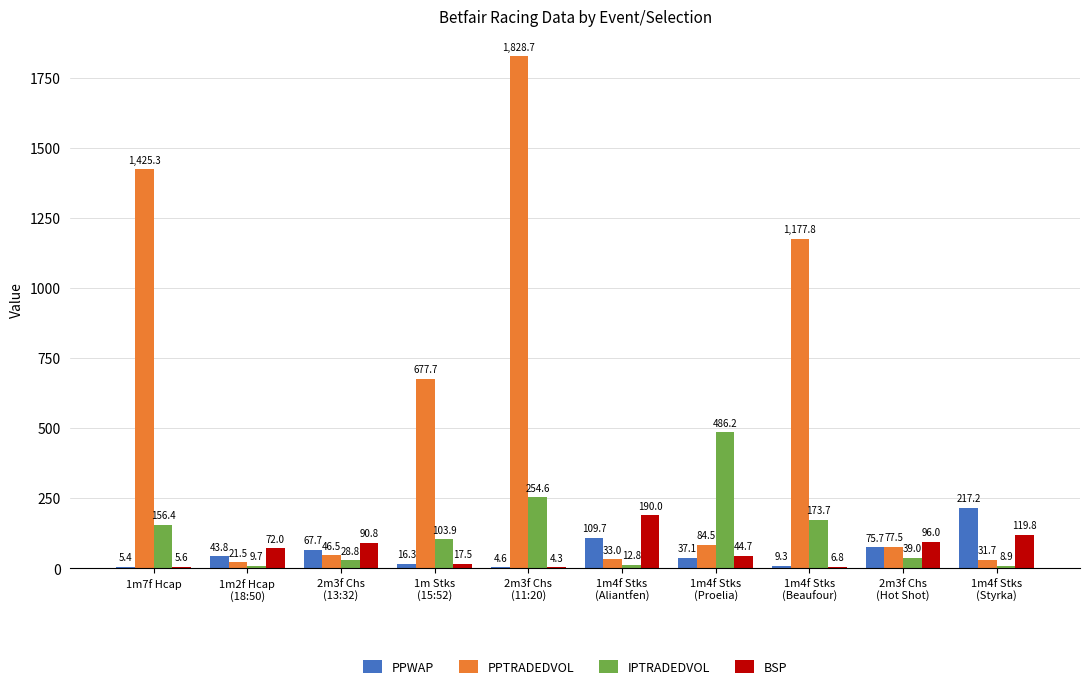

Where does the PPTRADEDVOL series first go above 84?

1m7f Hcap